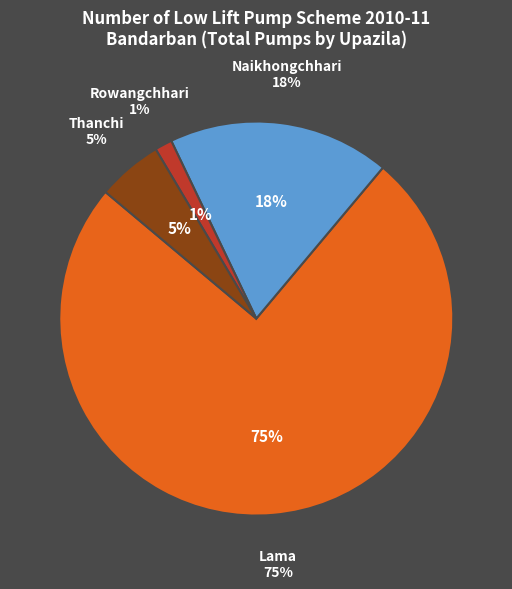

Combined, what portion of the pie is Lama and Rowangchhari?

76.4%